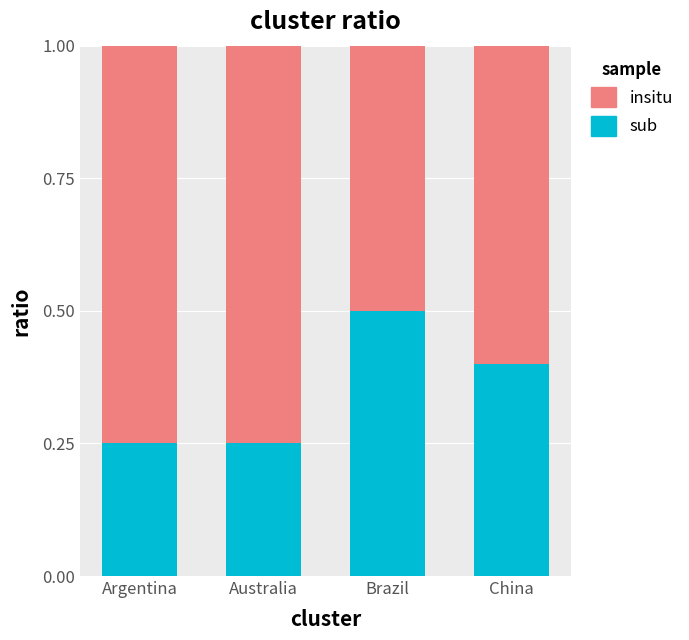

At which label does sub reach its peak?

Brazil